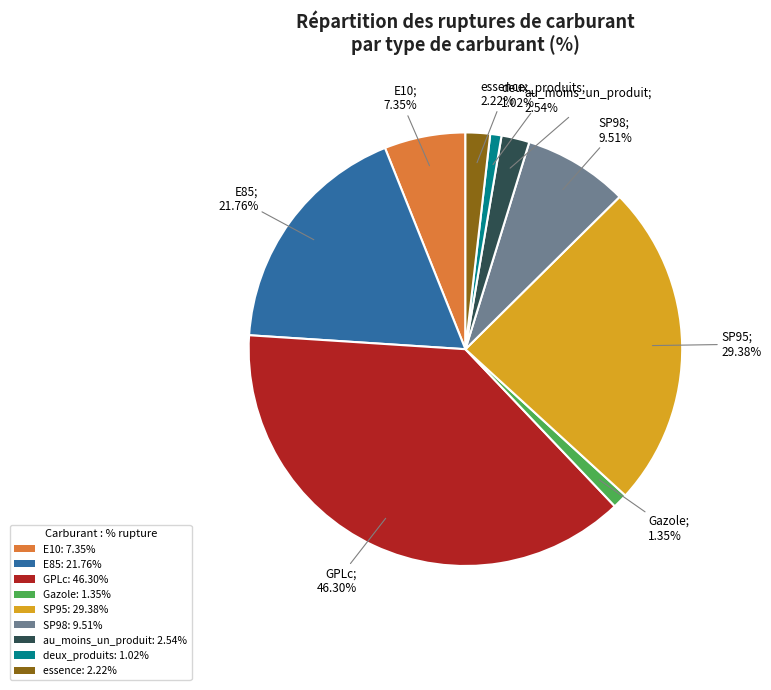

To the nearest percent, what percentage of the pie is deux_produits?

1%